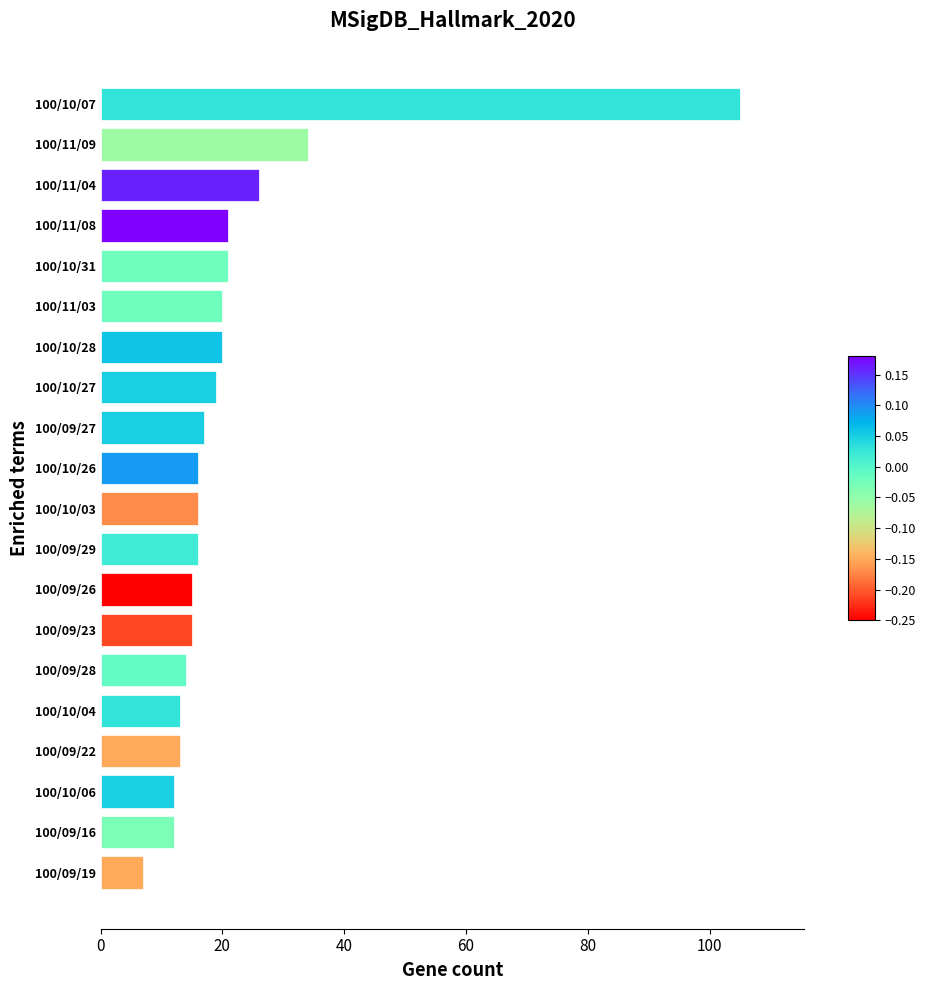

Is it true that the value at 100/10/06 is 7?

False